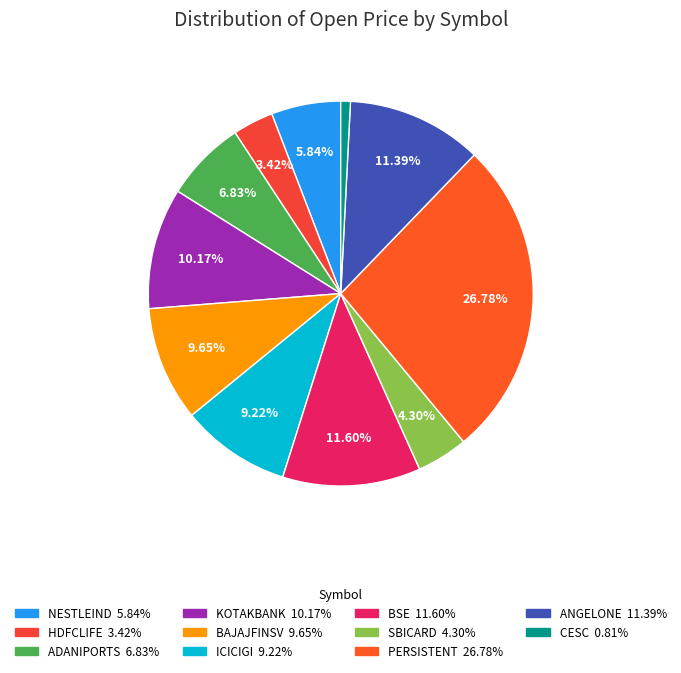

Count the number of slices in the pie.

11